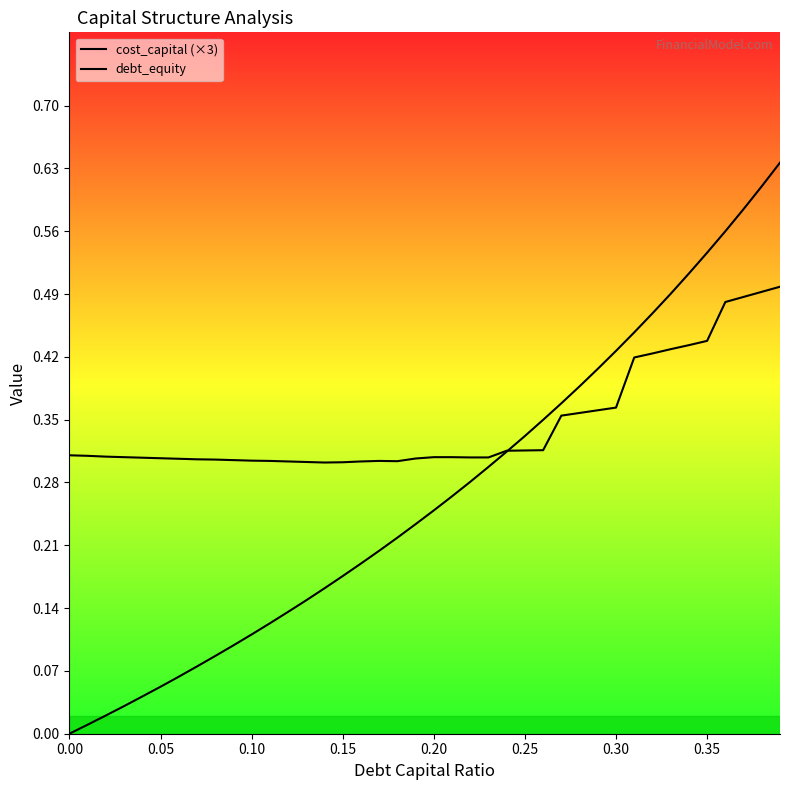

Rank the series by their average value, from lowest to highest.

debt_equity, cost_capital (×3)